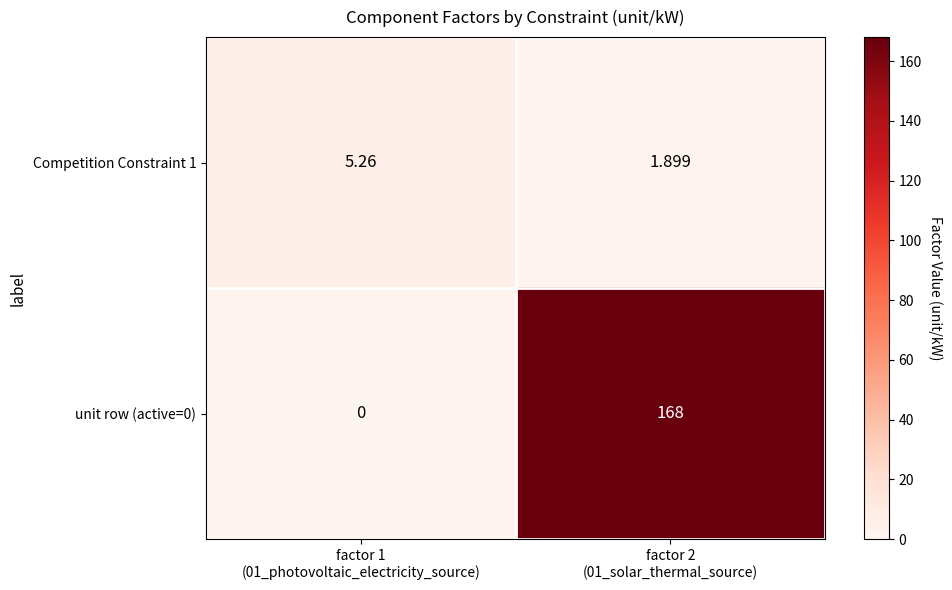

How many data points in unit row (active=0) are less than 168?

1